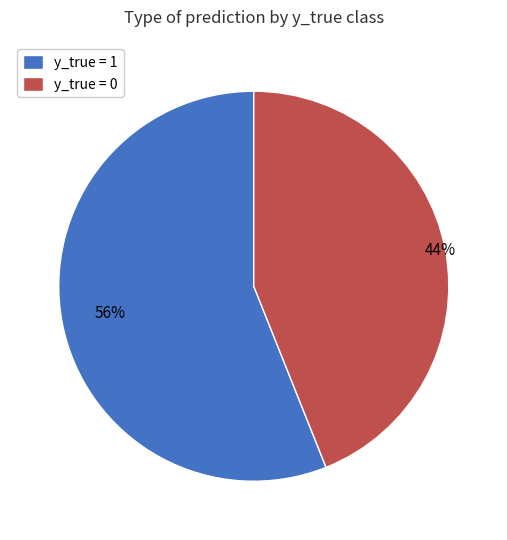

Approximately how many times larger is the value at y_true = 0 compared to y_true = 1?

0.8